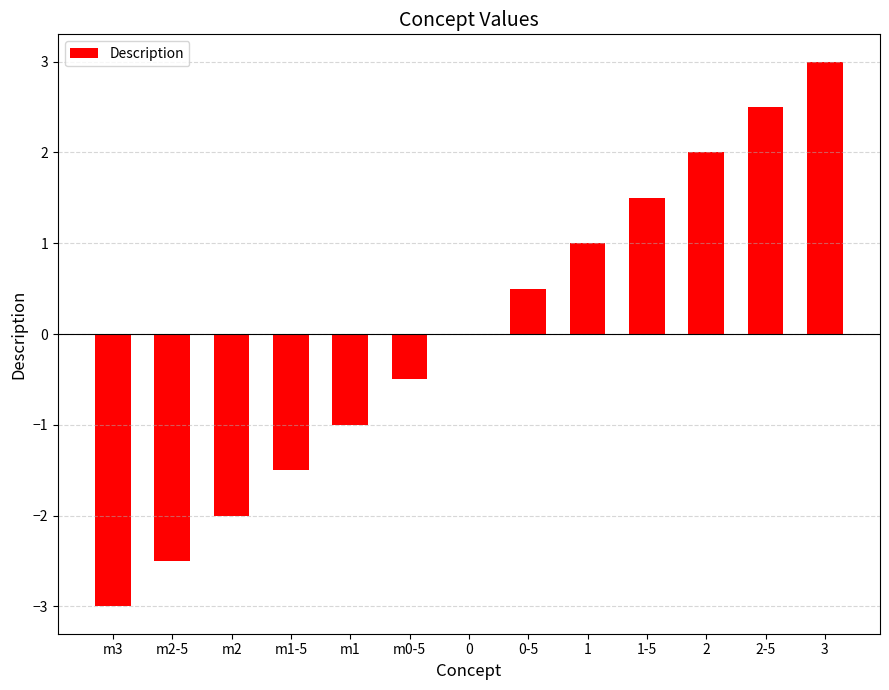

How many data points does each series have?

13